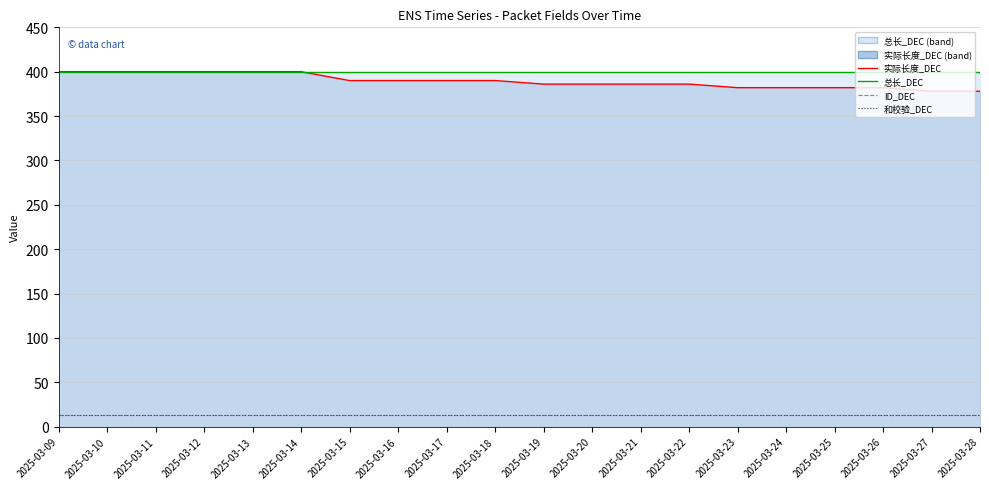

What is the value of the 和校验_DEC point at the 1st from the left?

13